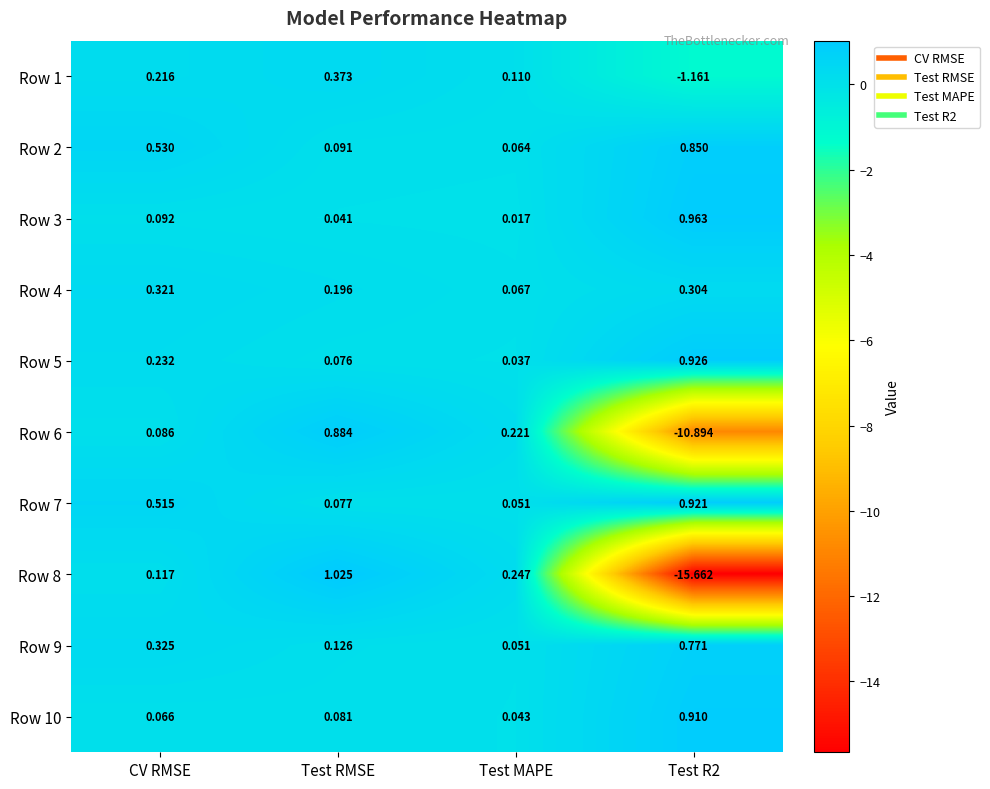

Where is Row 8 nearest to the value -7?

CV RMSE